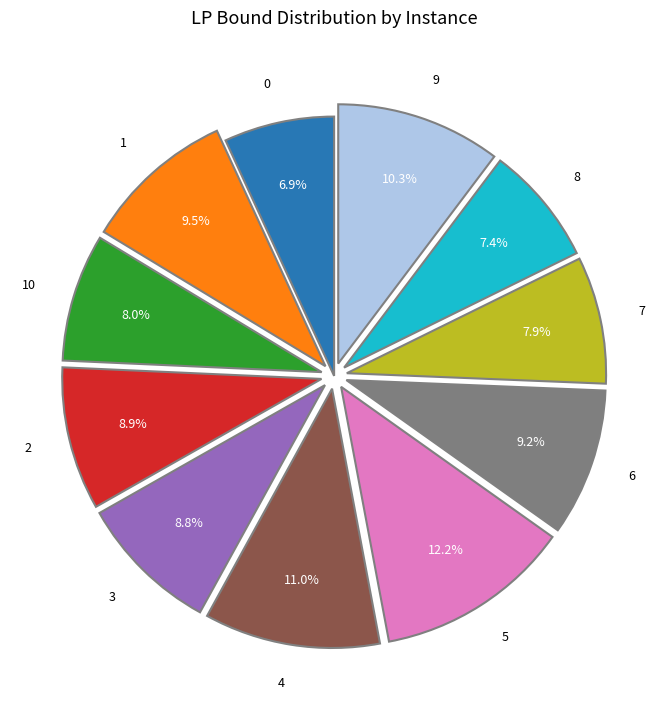

Combined, what portion of the pie is 2 and 10?

16.9%